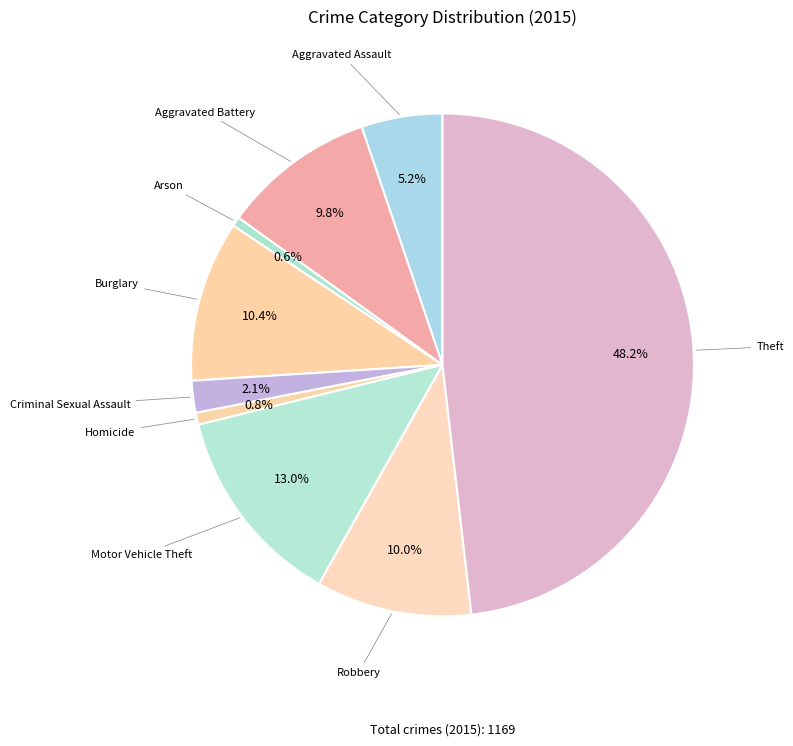

How many segments does this pie chart have?

9